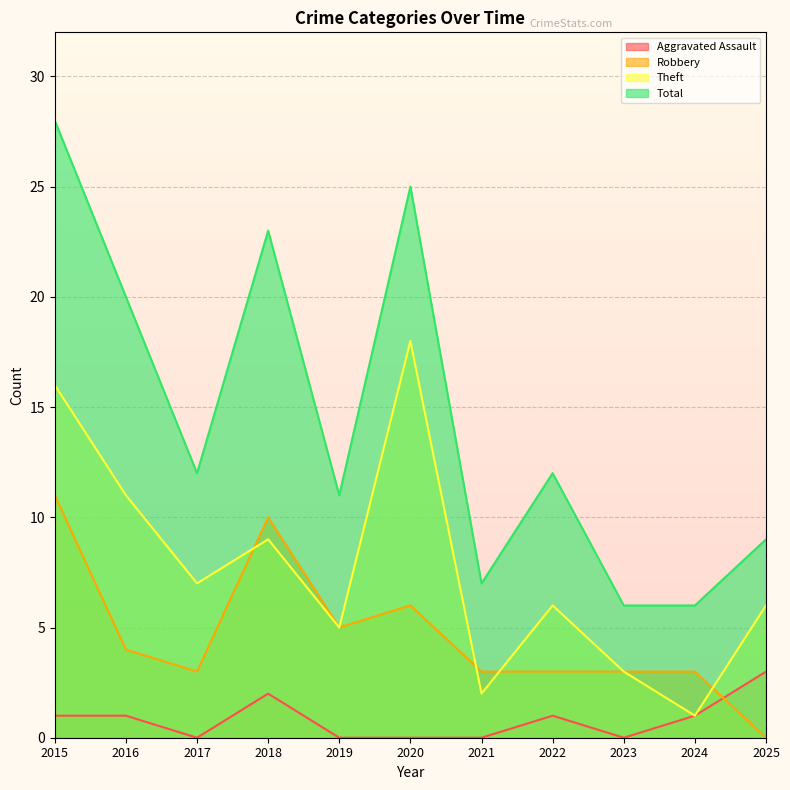

How many values in the Aggravated Assault series are below 1?

5